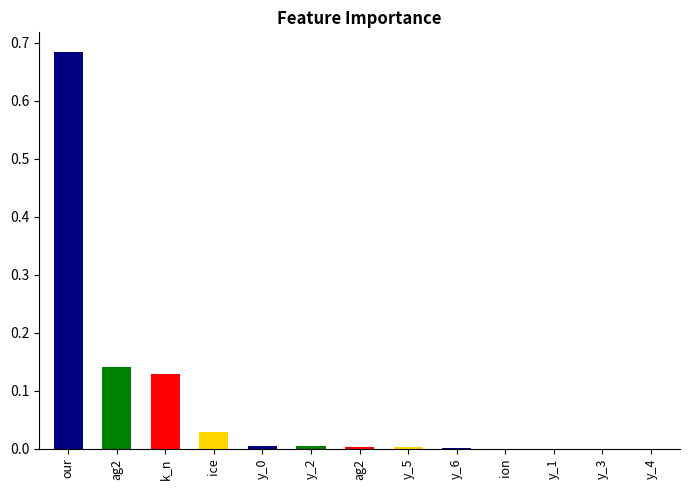

Where is the data nearest to the value 0?

y_4